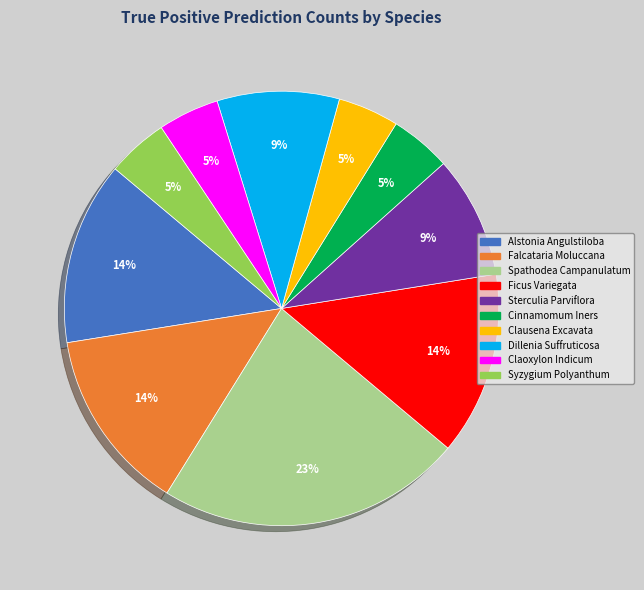

To the nearest percent, what is the average slice percentage?

10%